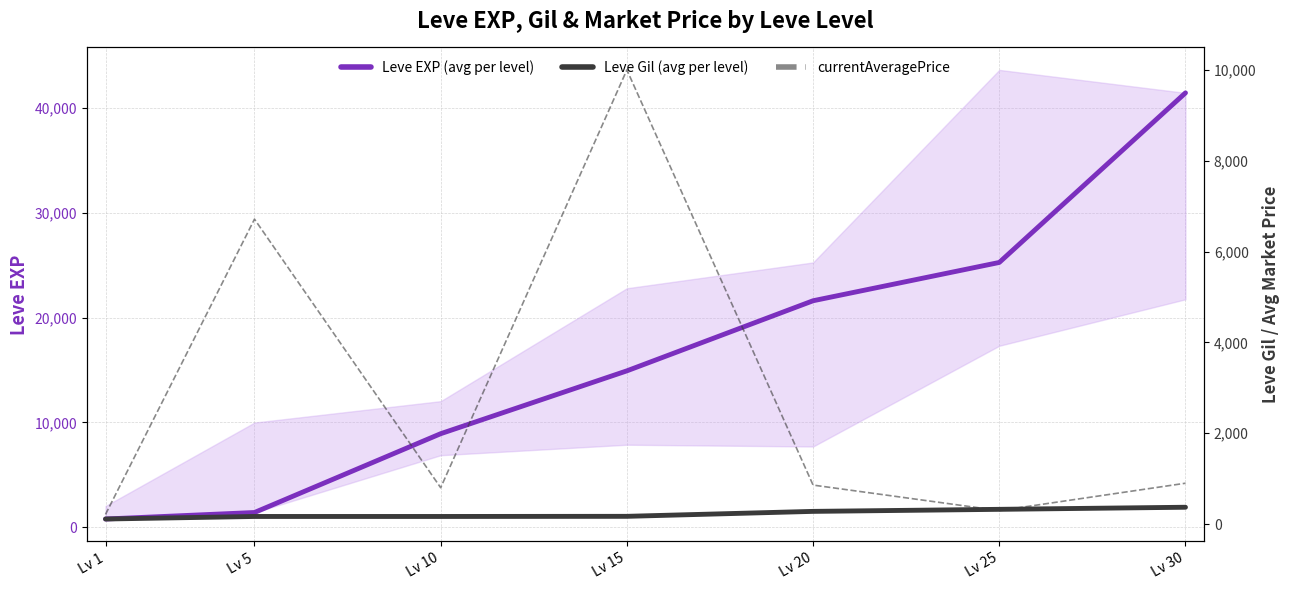

Where do Leve Gil (avg per level) and currentAveragePrice first cross each other?

Lv 20 and Lv 25